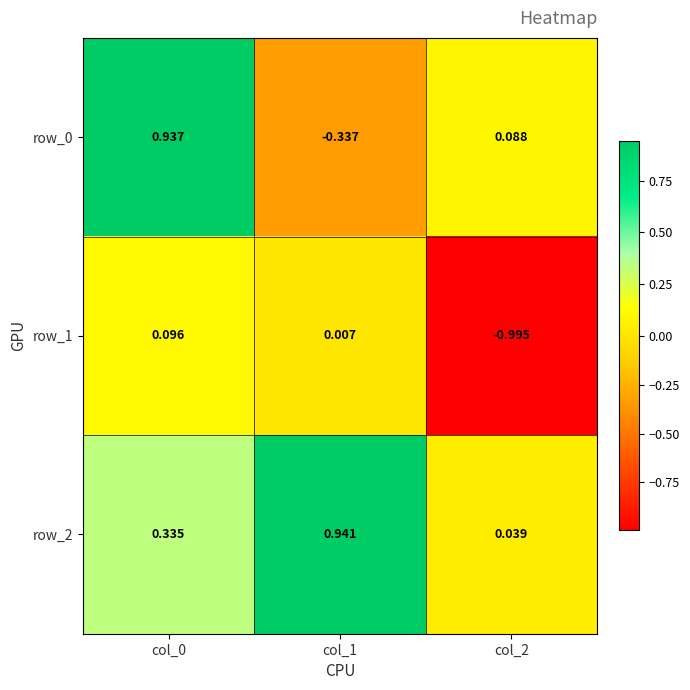

Is the value of row_1 at col_0 greater than the value of row_0 at col_1?

Yes